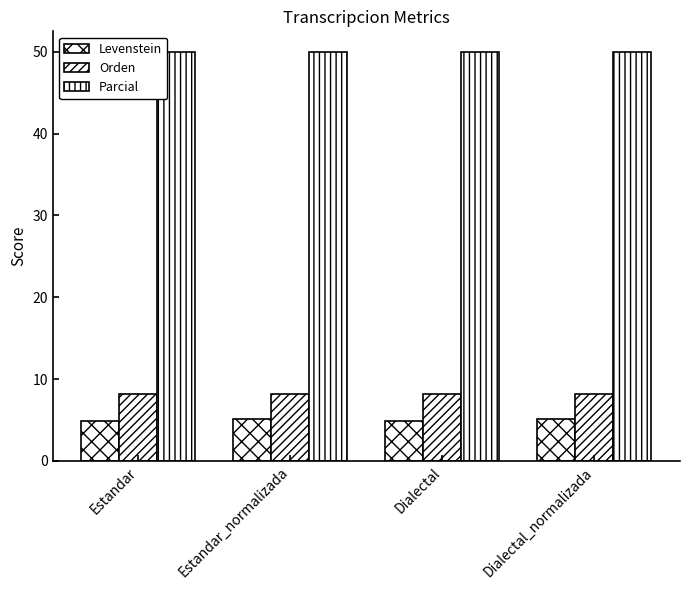

Count the Levenstein values in the range 4 to 5.

2